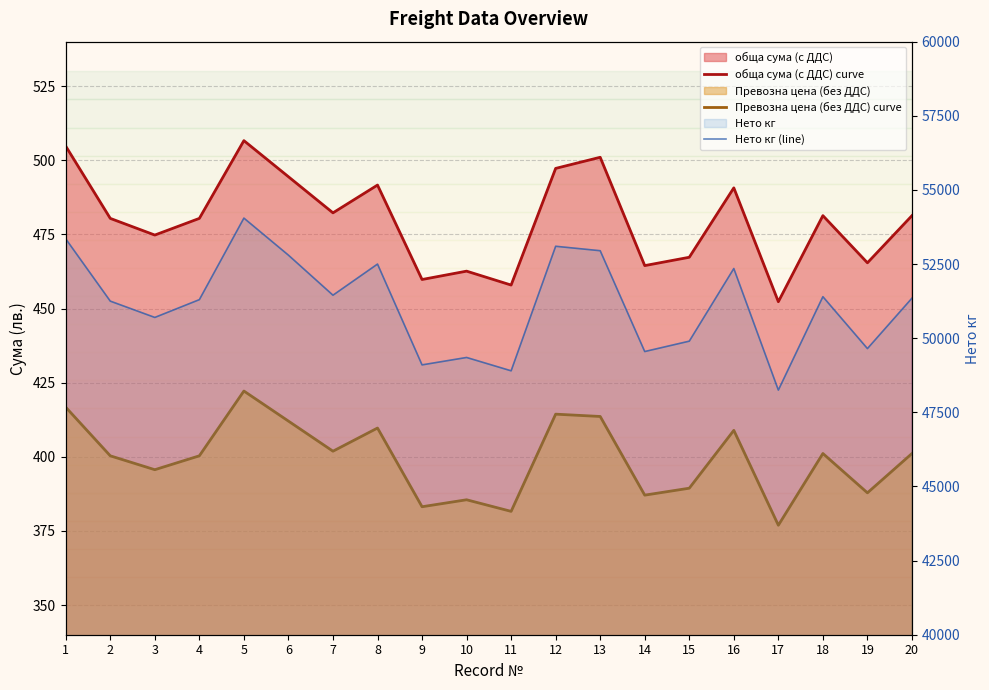

True or false: обща сума (с ДДС) curve and Нето кг (line) intersect in this chart.

False